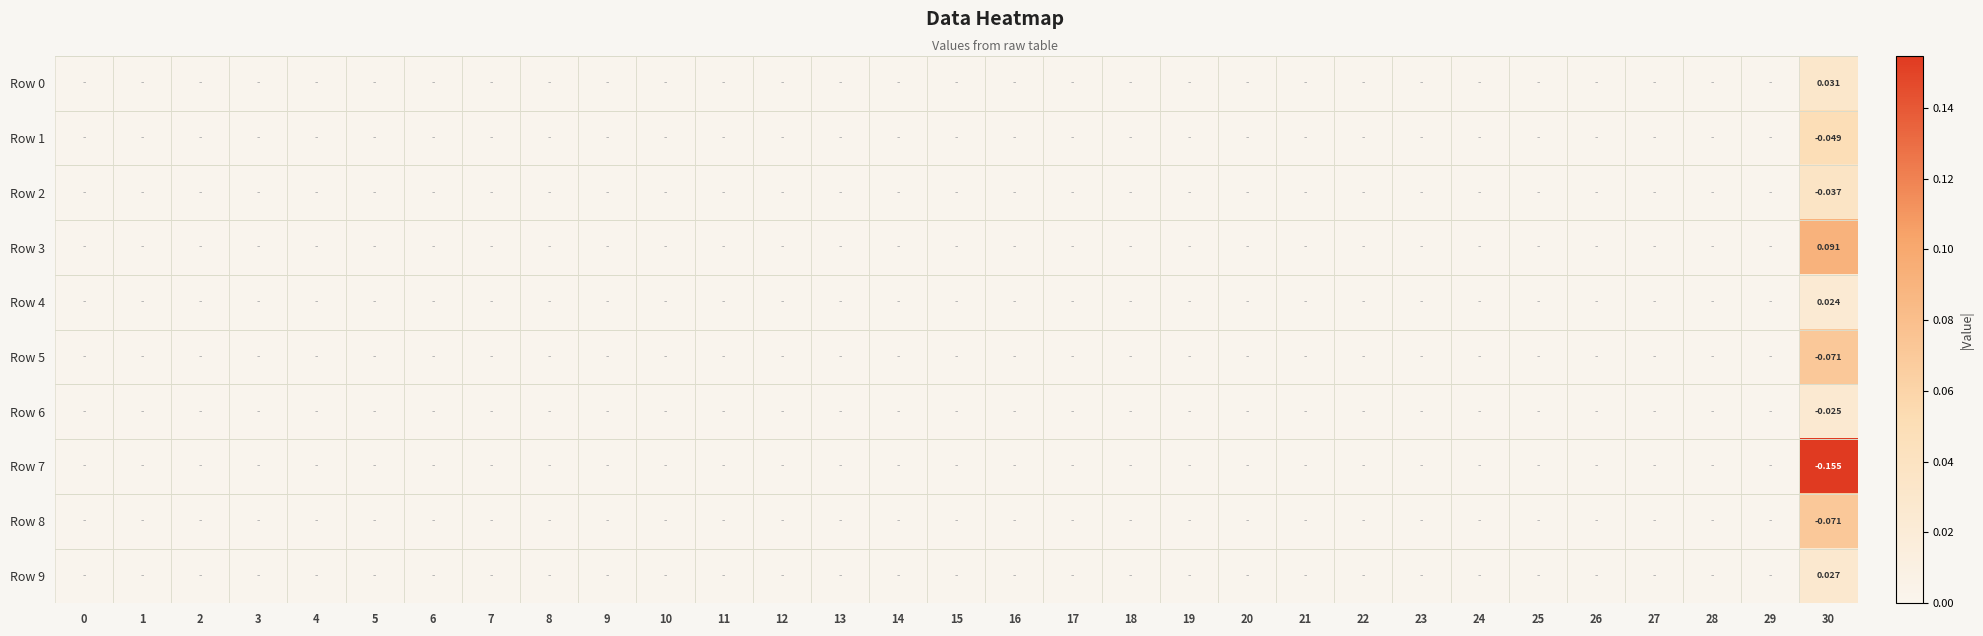

Is the value of Row 6 at 3 greater than the value of Row 4 at 8?

No